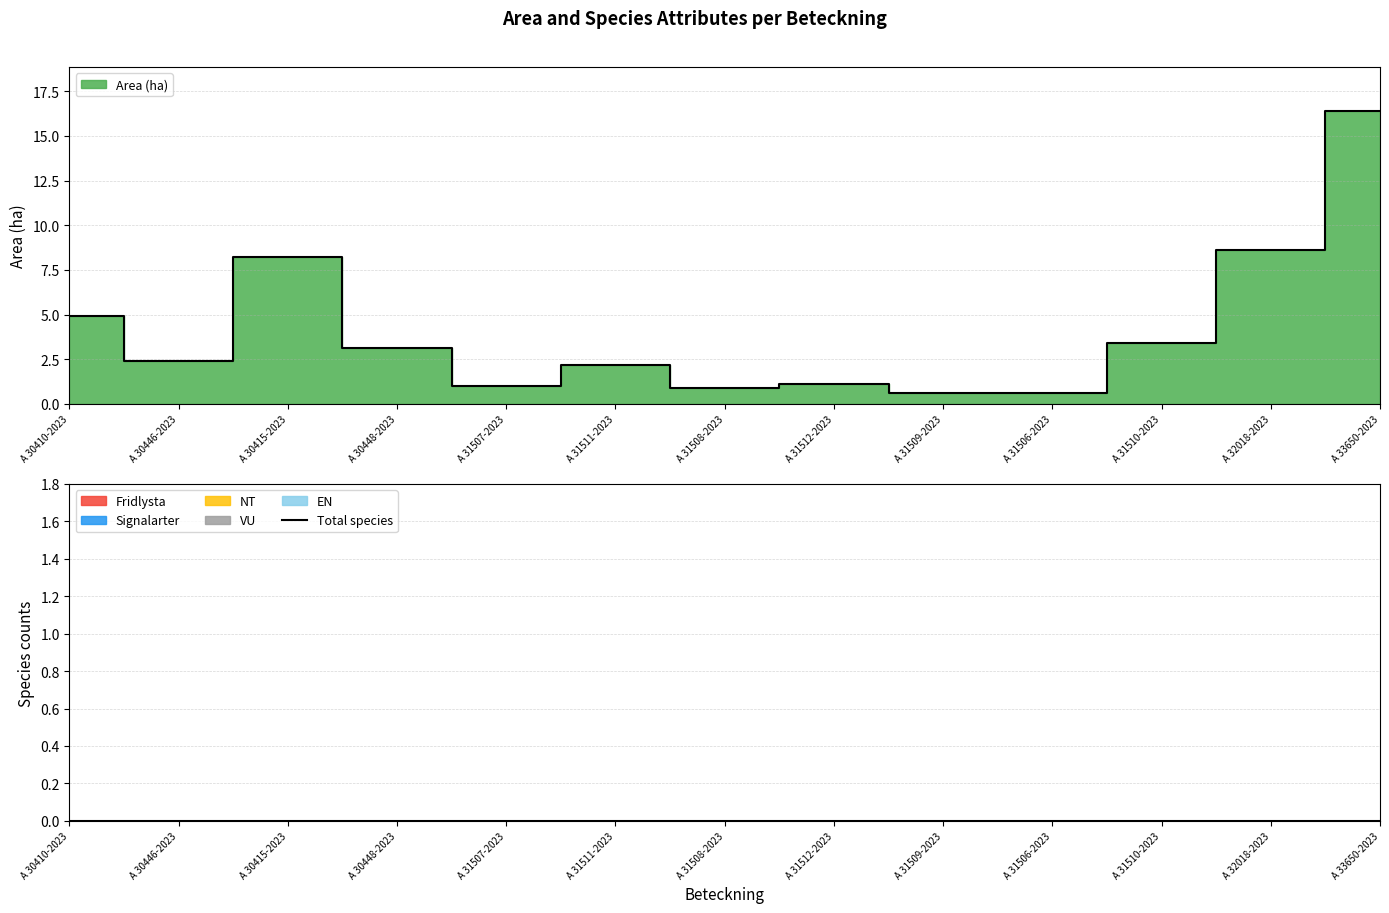

Reading left to right, list all the values displayed in this chart.

Area (ha): A 30410-2023=4.9	A 30446-2023=2.4	A 30415-2023=8.2	A 30448-2023=3.1	A 31507-2023=1.0	A 31511-2023=2.2	A 31508-2023=0.9	A 31512-2023=1.1	A 31509-2023=0.6	A 31506-2023=0.6	A 31510-2023=3.4	A 32018-2023=8.6	A 33650-2023=16.4
Fridlysta: A 30410-2023=0.0	A 30446-2023=0.0	A 30415-2023=0.0	A 30448-2023=0.0	A 31507-2023=0.0	A 31511-2023=0.0	A 31508-2023=0.0	A 31512-2023=0.0	A 31509-2023=0.0	A 31506-2023=0.0	A 31510-2023=0.0	A 32018-2023=0.0	A 33650-2023=0.0
Signalarter: A 30410-2023=0.0	A 30446-2023=0.0	A 30415-2023=0.0	A 30448-2023=0.0	A 31507-2023=0.0	A 31511-2023=0.0	A 31508-2023=0.0	A 31512-2023=0.0	A 31509-2023=0.0	A 31506-2023=0.0	A 31510-2023=0.0	A 32018-2023=0.0	A 33650-2023=0.0
NT: A 30410-2023=0.0	A 30446-2023=0.0	A 30415-2023=0.0	A 30448-2023=0.0	A 31507-2023=0.0	A 31511-2023=0.0	A 31508-2023=0.0	A 31512-2023=0.0	A 31509-2023=0.0	A 31506-2023=0.0	A 31510-2023=0.0	A 32018-2023=0.0	A 33650-2023=0.0
VU: A 30410-2023=0.0	A 30446-2023=0.0	A 30415-2023=0.0	A 30448-2023=0.0	A 31507-2023=0.0	A 31511-2023=0.0	A 31508-2023=0.0	A 31512-2023=0.0	A 31509-2023=0.0	A 31506-2023=0.0	A 31510-2023=0.0	A 32018-2023=0.0	A 33650-2023=0.0
EN: A 30410-2023=0.0	A 30446-2023=0.0	A 30415-2023=0.0	A 30448-2023=0.0	A 31507-2023=0.0	A 31511-2023=0.0	A 31508-2023=0.0	A 31512-2023=0.0	A 31509-2023=0.0	A 31506-2023=0.0	A 31510-2023=0.0	A 32018-2023=0.0	A 33650-2023=0.0